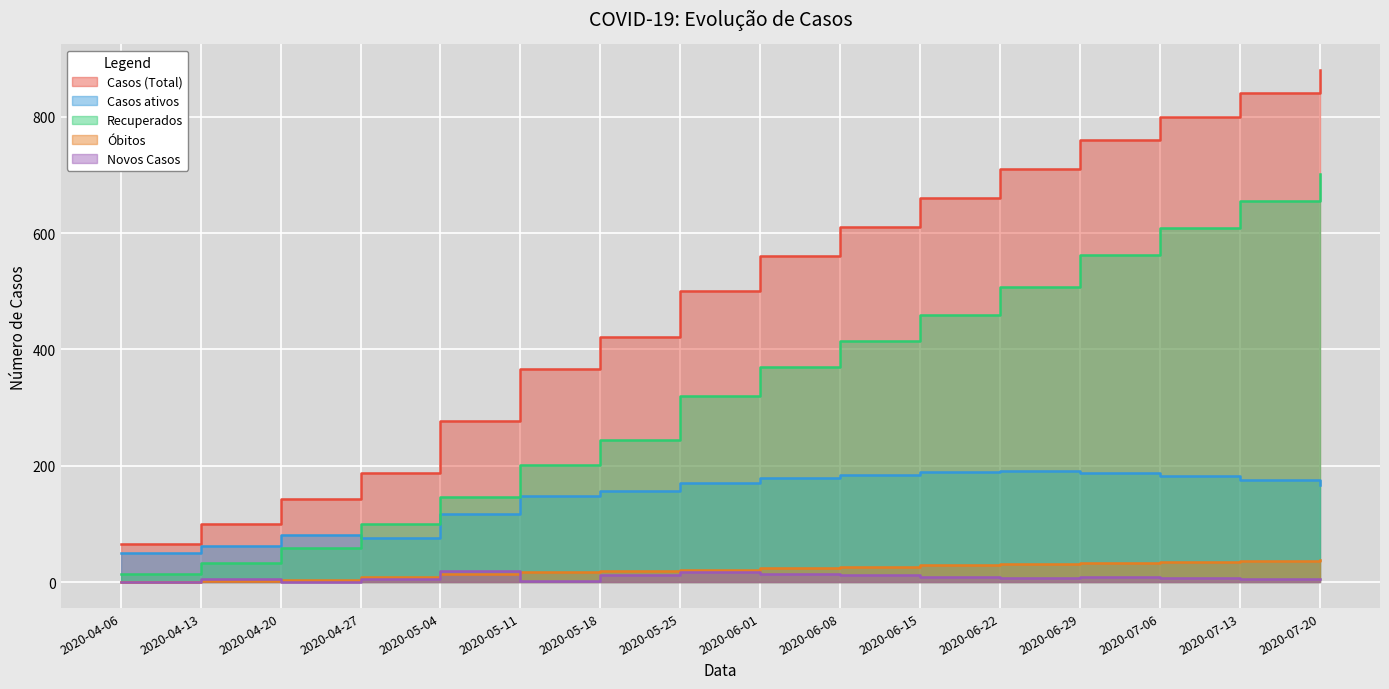

What is the minimum value for Casos ativos?

50